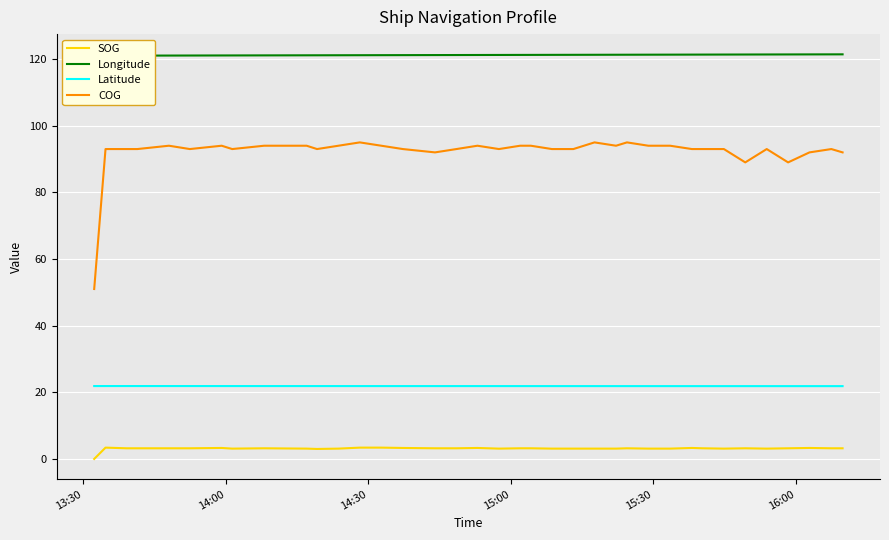

Reading right to left, extract all data points from this chart.

SOG: 3.2	3.2	3.3	3.2	3.1	3.2	3.1	3.2	3.3	3.1	3.1	3.2	3.1	3.1	3.1	3.1	3.2	3.2	3.1	3.3	3.2	3.2	3.3	3.3	3.4	3.4	3.1	3.0	3.1	3.2	3.2	3.1	3.3	3.2	3.2	3.2	3.2	3.2	3.4	0.0
Longitude: 121.4	121.4	121.4	121.4	121.4	121.4	121.4	121.3	121.3	121.3	121.3	121.3	121.3	121.3	121.3	121.3	121.3	121.3	121.2	121.2	121.2	121.2	121.2	121.2	121.2	121.2	121.2	121.1	121.1	121.1	121.1	121.1	121.1	121.1	121.1	121.1	121.0	121.0	121.0	121.0
Latitude: 21.9	21.9	21.9	21.9	21.9	21.9	21.9	21.9	21.9	21.9	21.9	21.9	21.9	21.9	21.9	21.9	21.9	21.9	21.9	21.9	21.9	21.9	21.9	21.9	21.9	21.9	21.9	21.9	21.9	21.9	21.9	21.9	21.9	21.9	21.9	21.9	21.9	21.9	21.9	21.9
COG: 92.0	93.0	92.0	89.0	93.0	89.0	93.0	93.0	93.0	94.0	94.0	95.0	94.0	95.0	93.0	93.0	94.0	94.0	93.0	94.0	93.0	92.0	93.0	93.0	94.0	95.0	94.0	93.0	94.0	94.0	94.0	93.0	94.0	93.0	94.0	94.0	93.0	93.0	93.0	51.0